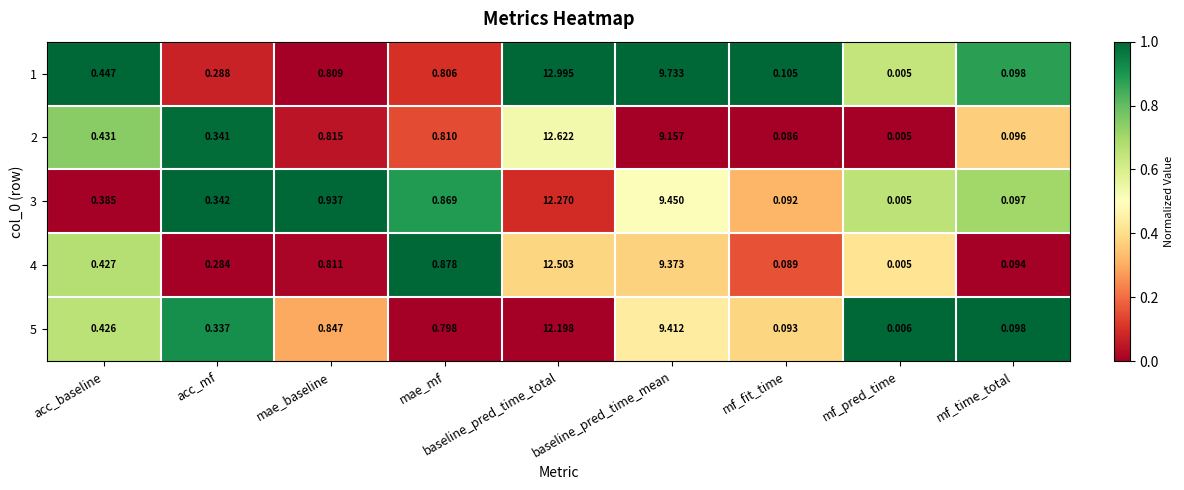

Which label corresponds to the largest value in the chart?

baseline_pred_time_total